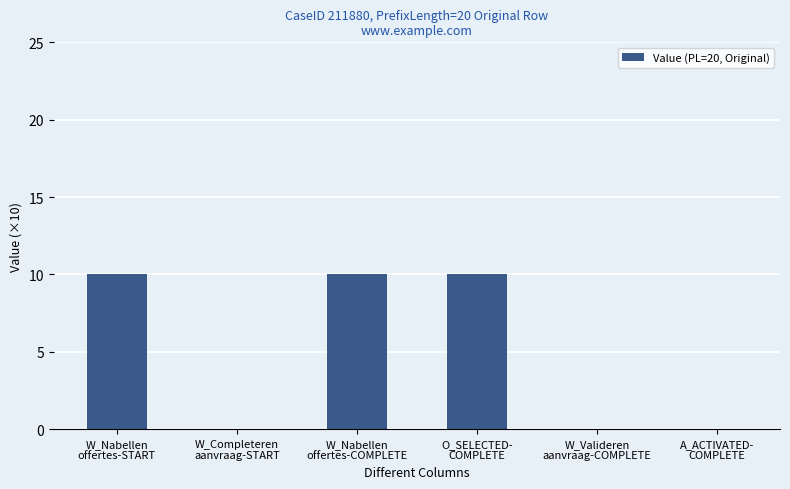

Reading left to right, list all the values displayed in this chart.

10	0	10	10	0	0